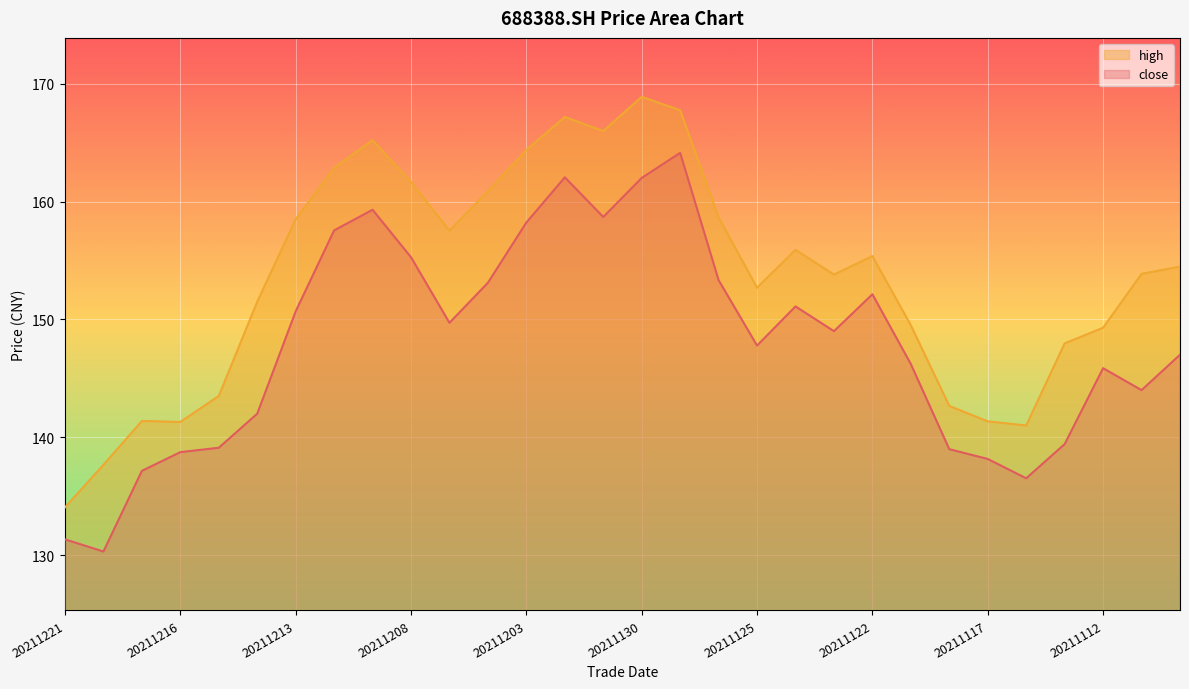

Is it true that high equals 161.7 at 20211208?

True